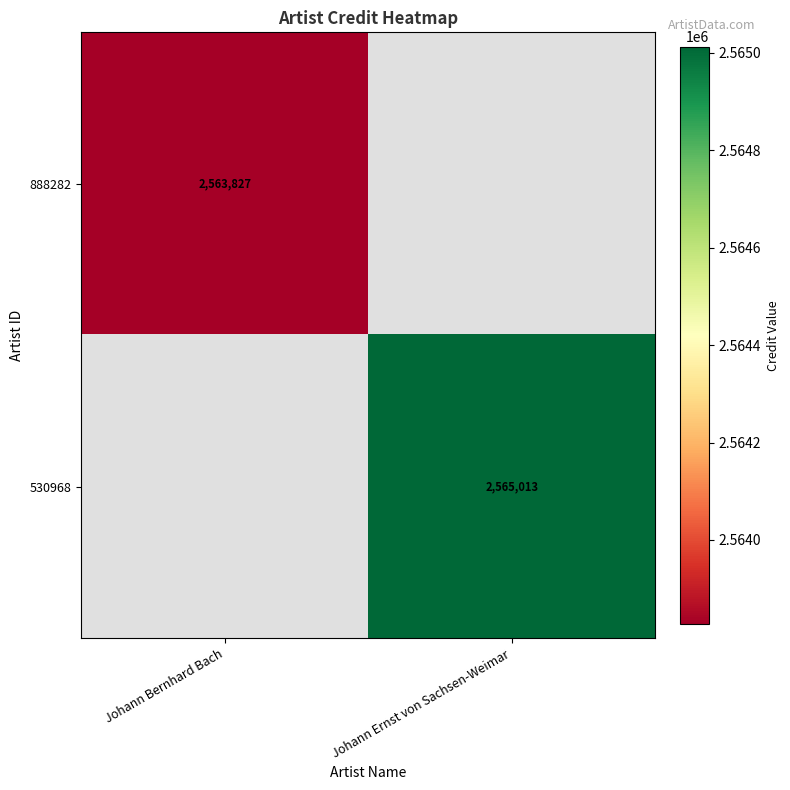

The value of 530968 at Johann Ernst von Sachsen-Weimar is 4398289. True or false?

False